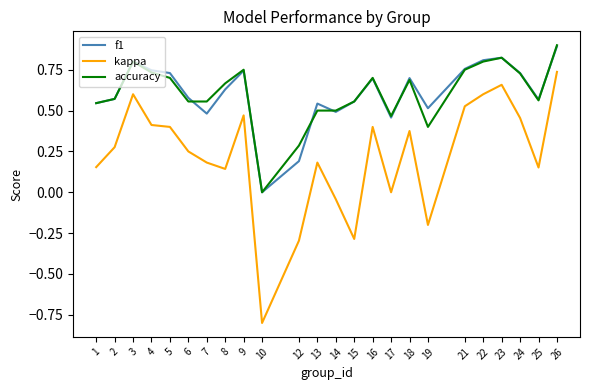

Is the value of f1 at 16 greater than the value of kappa at 8?

Yes